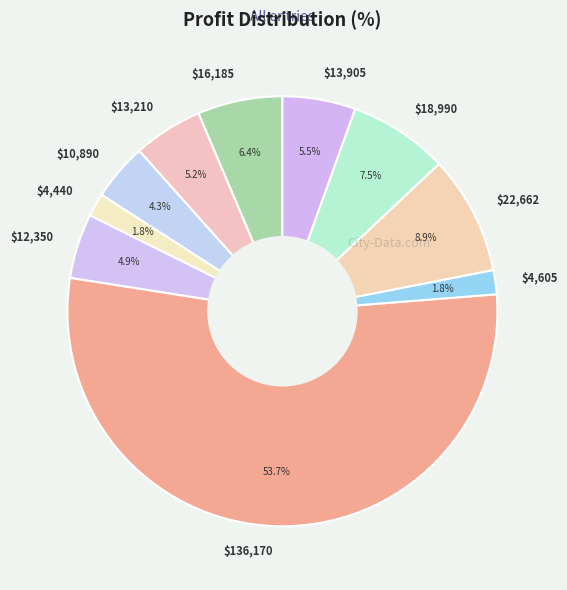

Which slice represents more than half of the pie?

$136,170